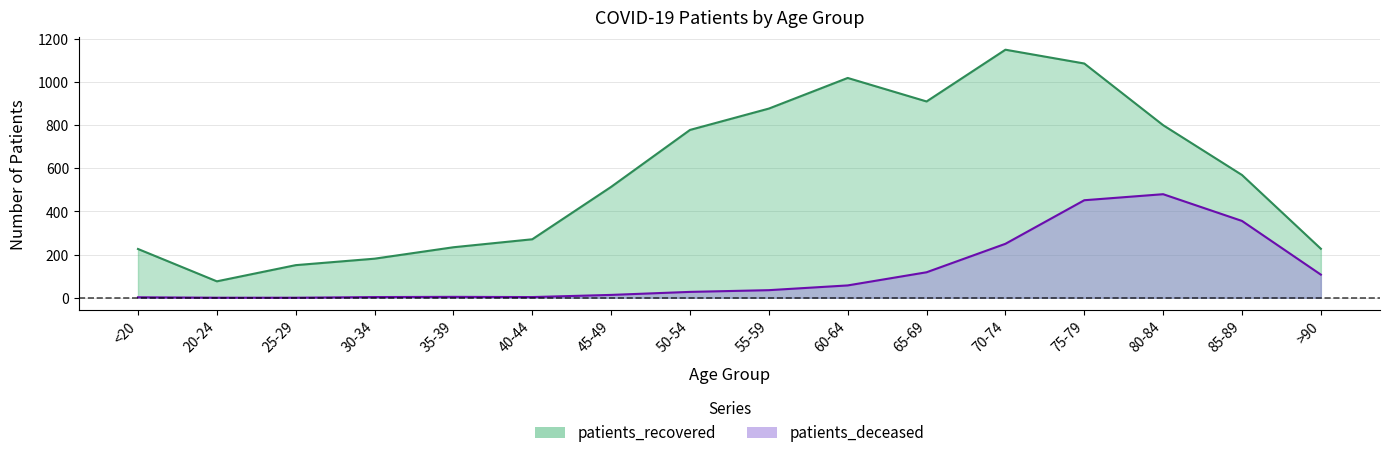

What is the label of the 16th point from the right?

<20